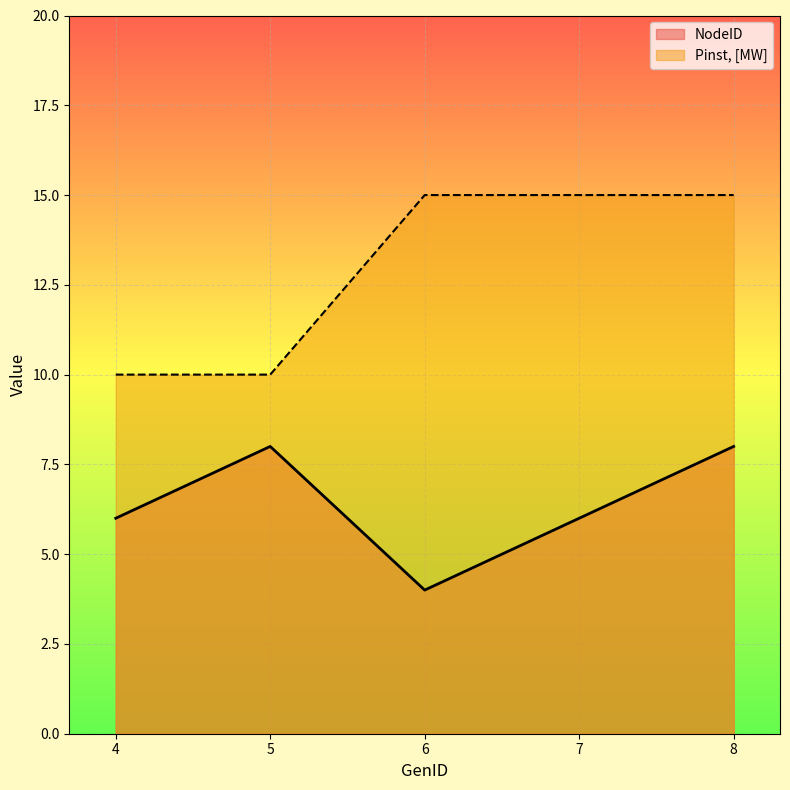

True or false: Pinst, [MW] has more than 1 interior local peaks.

False